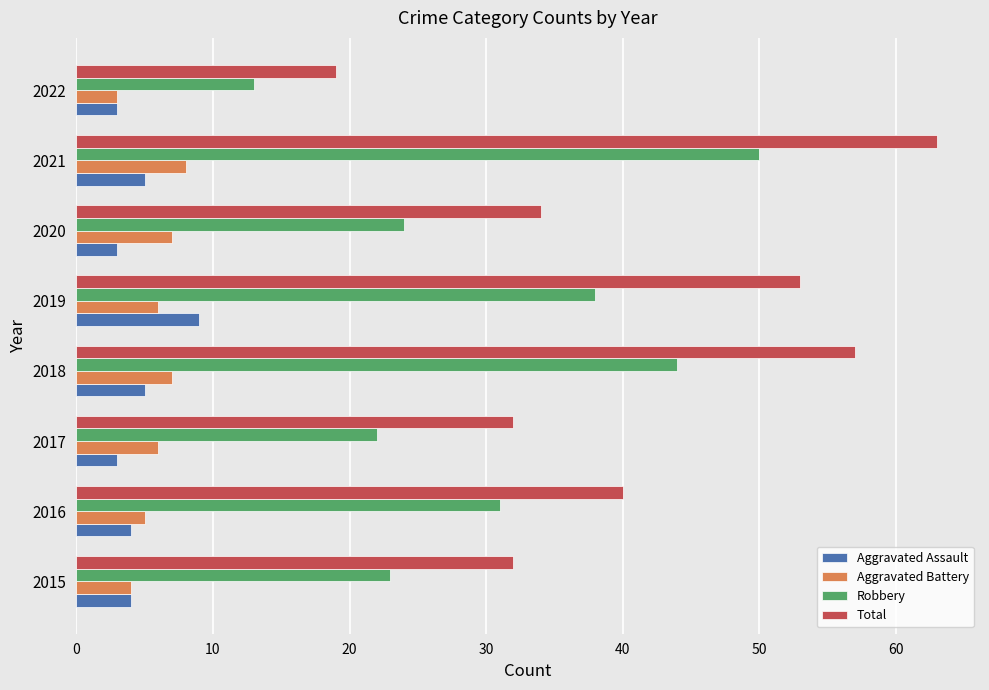

What is the maximum value for Total?

63